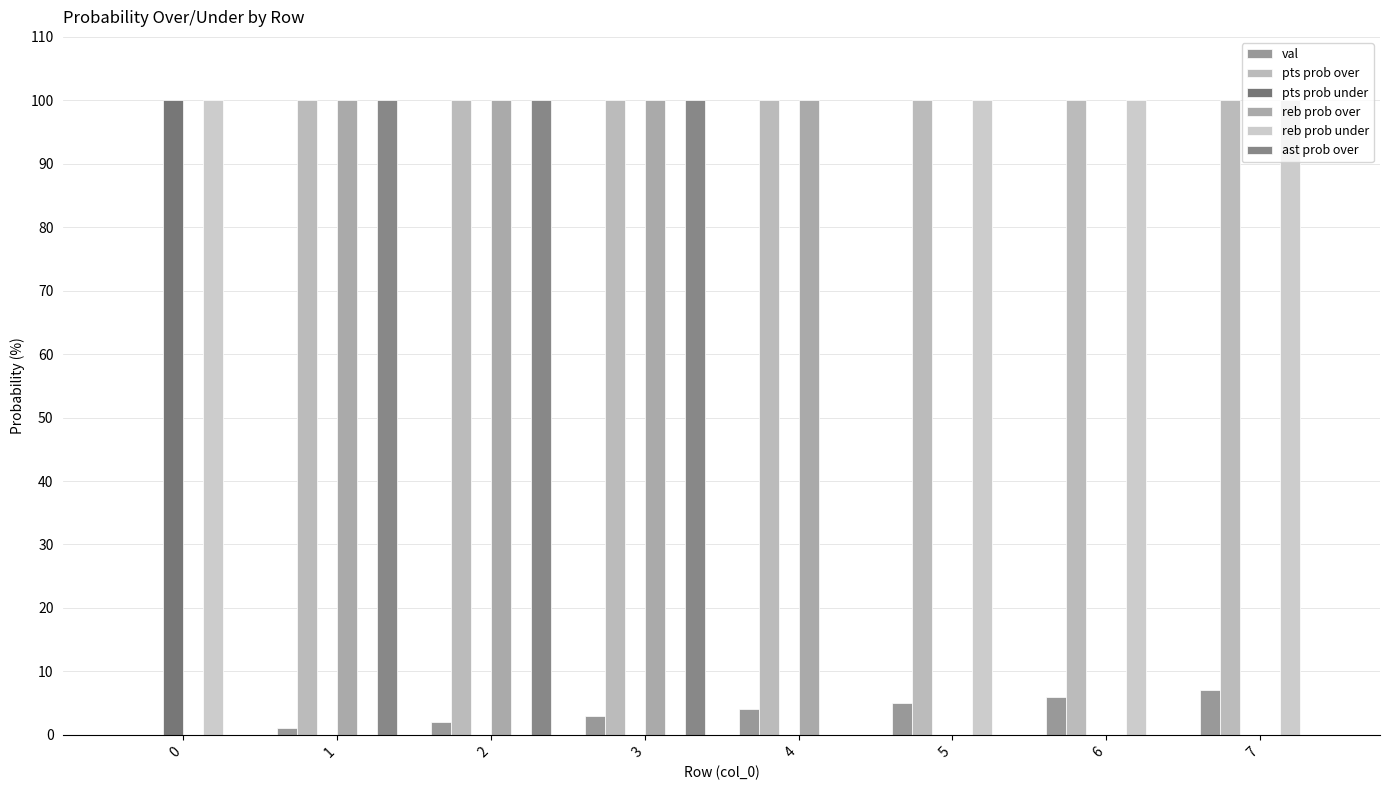

How many series are shown in this chart?

6